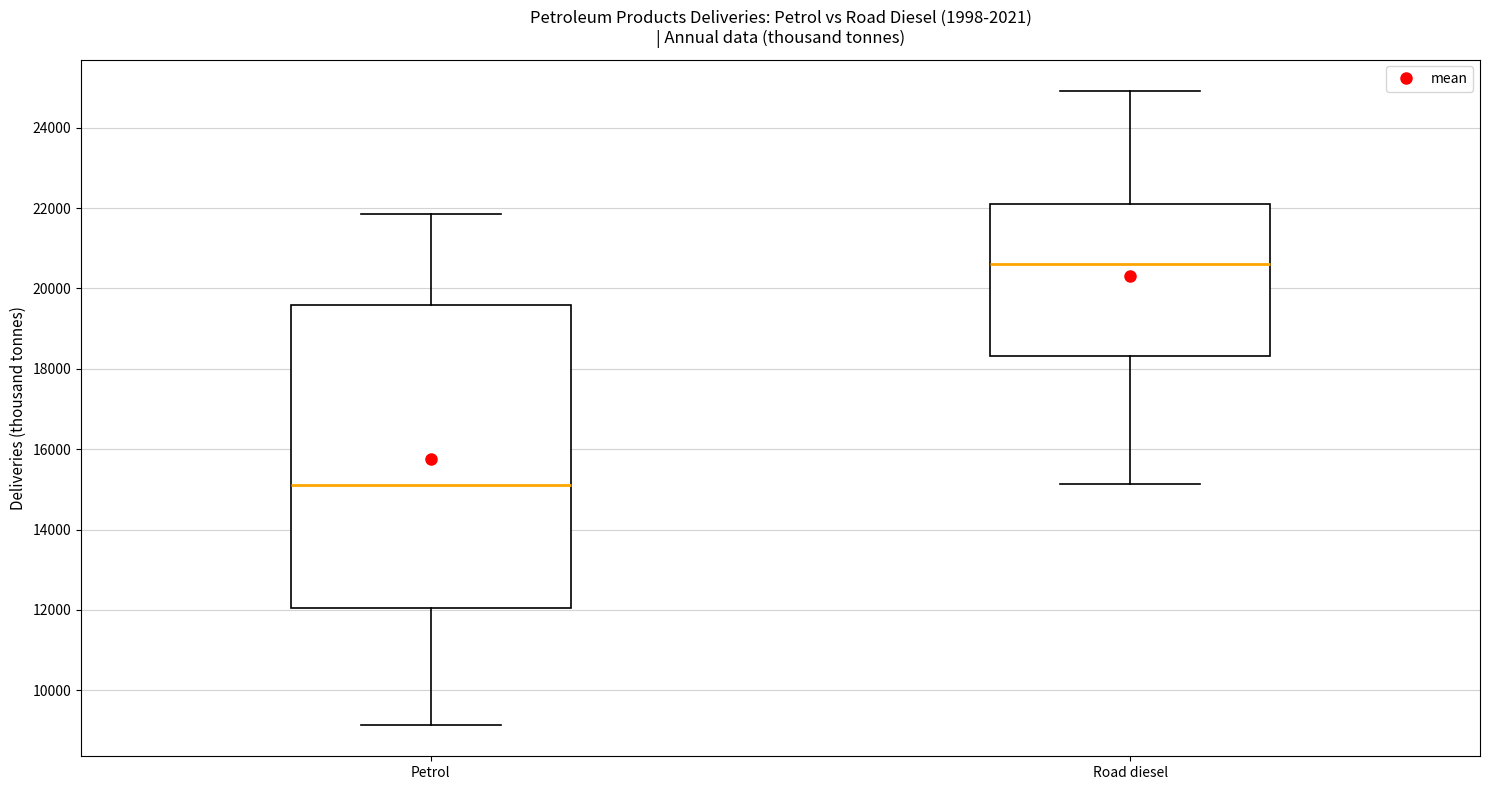

Reading left to right, read every box against the y-axis: the position of its median line, the range the box covers, and the ends of its whiskers. The values are not printed on the chart, so give them approximately, as read against the axis.

Petrol: median 15200, box 12000 to 19600, whiskers 9200 to 21800
Road diesel: median 20600, box 18400 to 22200, whiskers 15200 to 25000